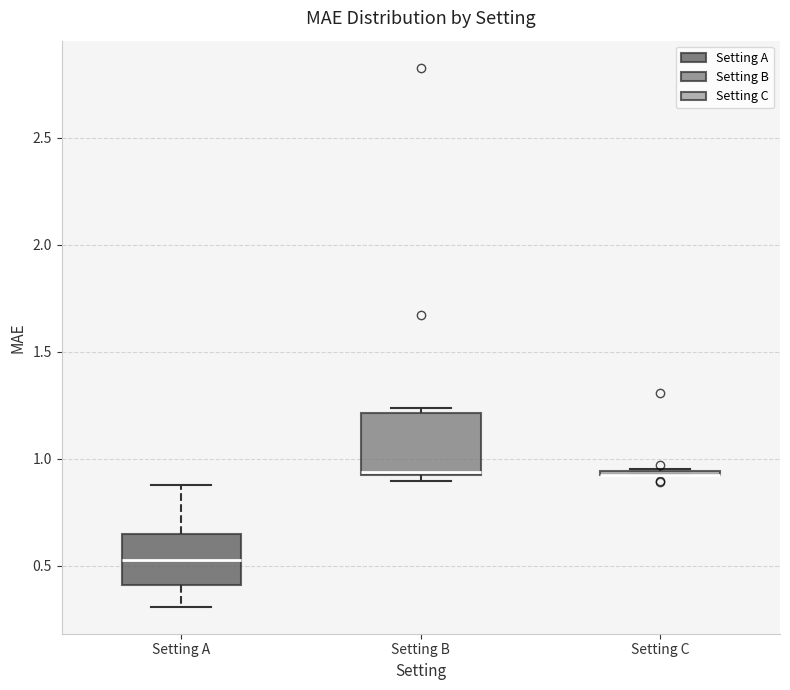

Where is the upper edge of the box for Setting A on the y-axis? The values are not printed on the chart, so give them approximately, as read against the axis.

0.65